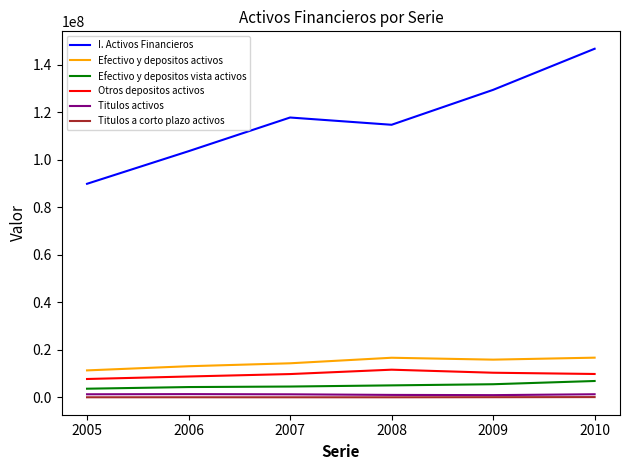

Between 2005 and 2008, which series saw the biggest shift?

I. Activos Financieros